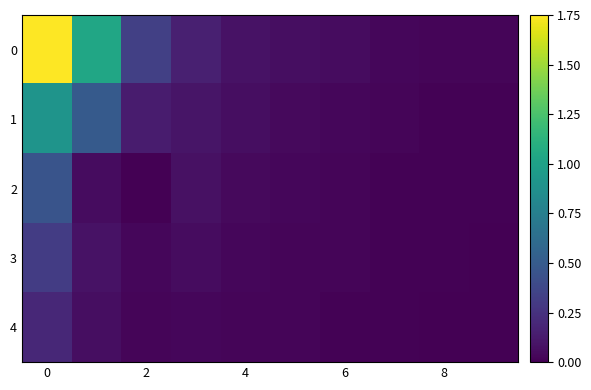

What is the maximum value shown in the chart?

1.8